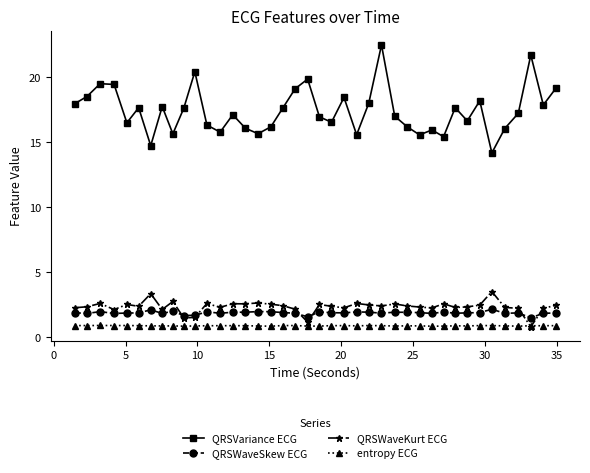

At how many categories does at least one series exceed 9?

40